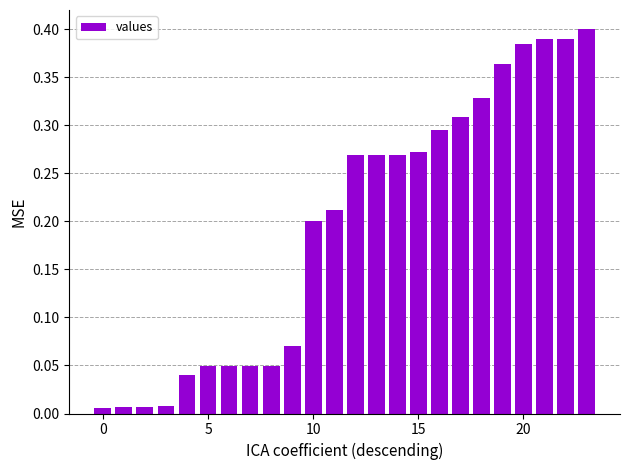

What is the sum of all values?

4.7